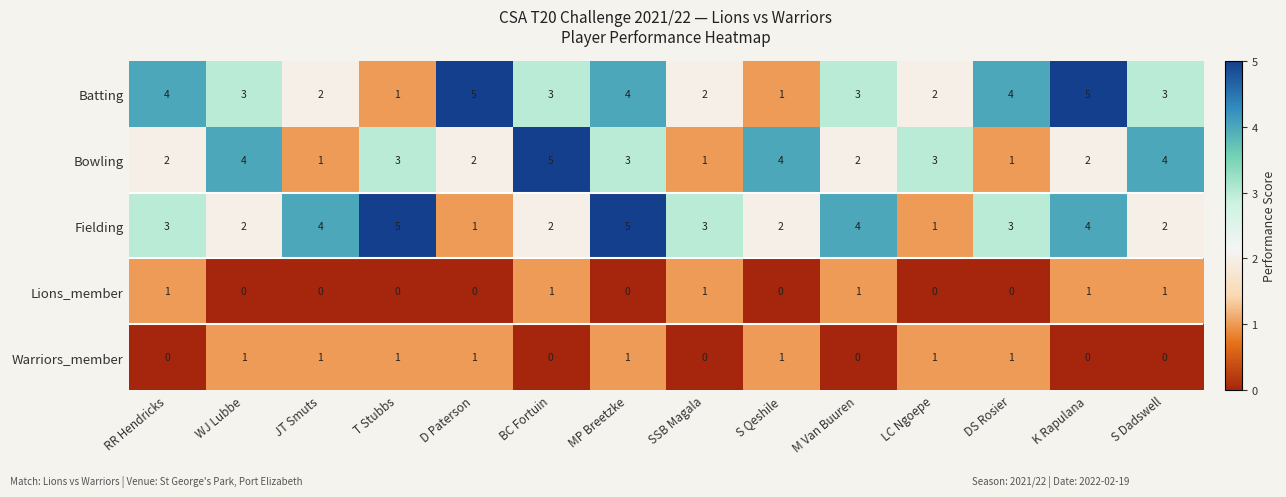

What is the sum of the Fielding values at MP Breetzke and S Dadswell?

7